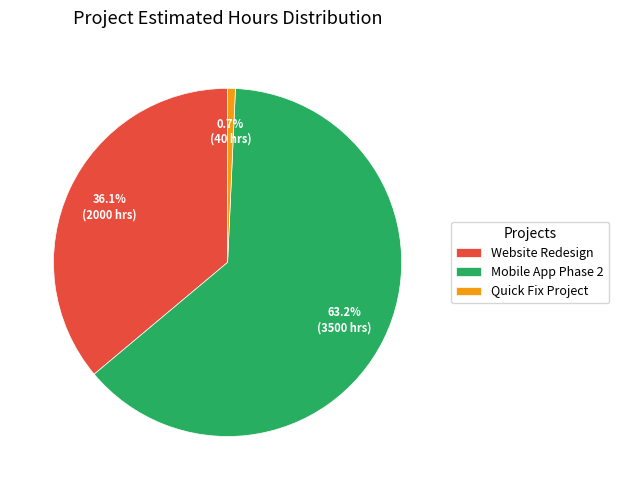

How much of the chart is everything except Quick Fix Project?

99.3%